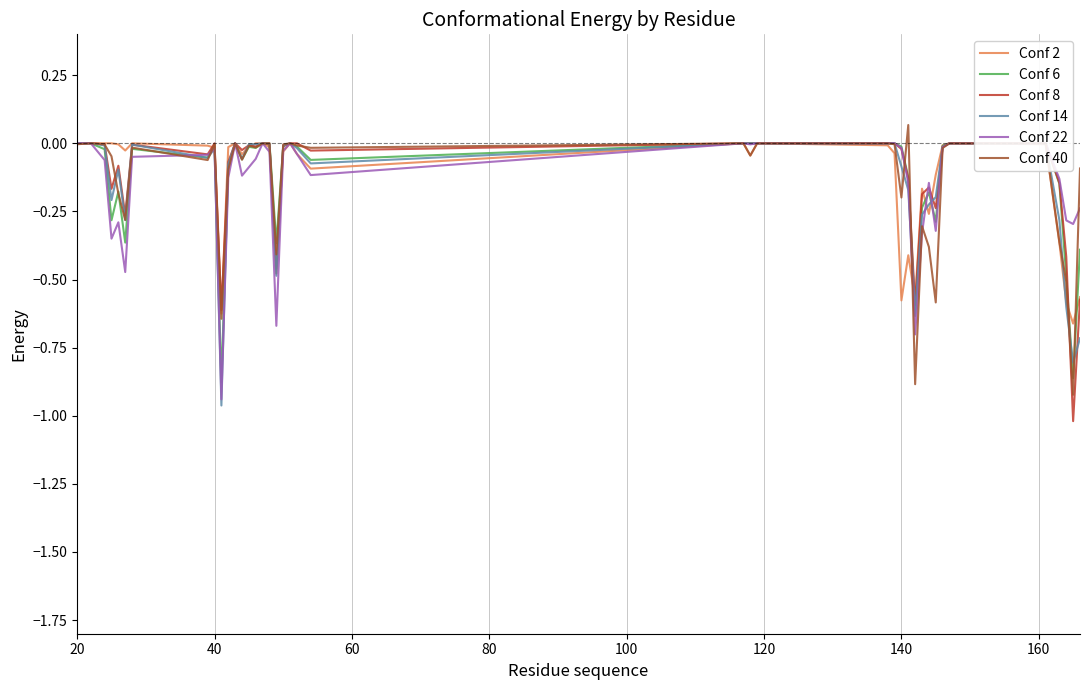

Rank the series by their maximum value, from lowest to highest.

Conf 2, Conf 6, Conf 8, Conf 14, Conf 22, Conf 40